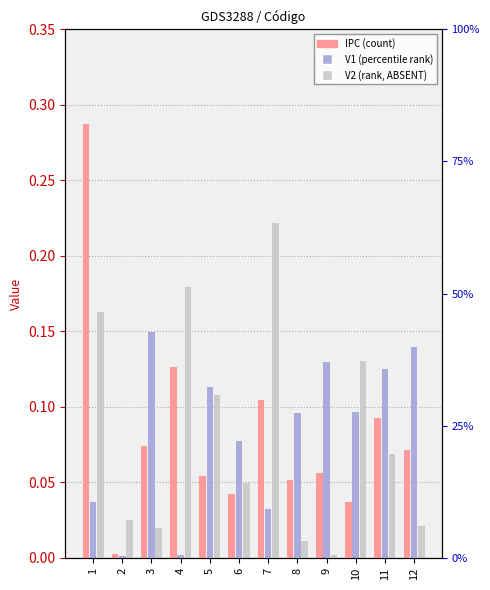

What is the total value across all series at 4?

0.3